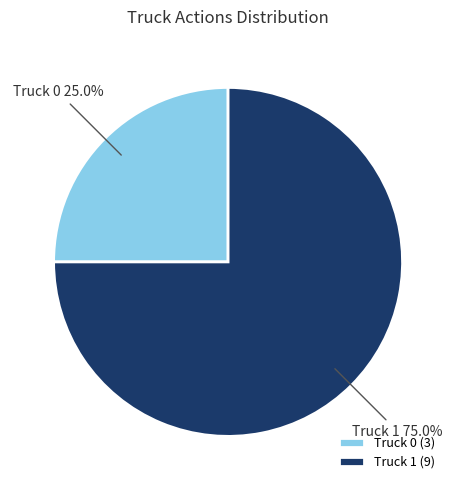

The Truck 0 slice represents 14% of the pie. True or false?

False